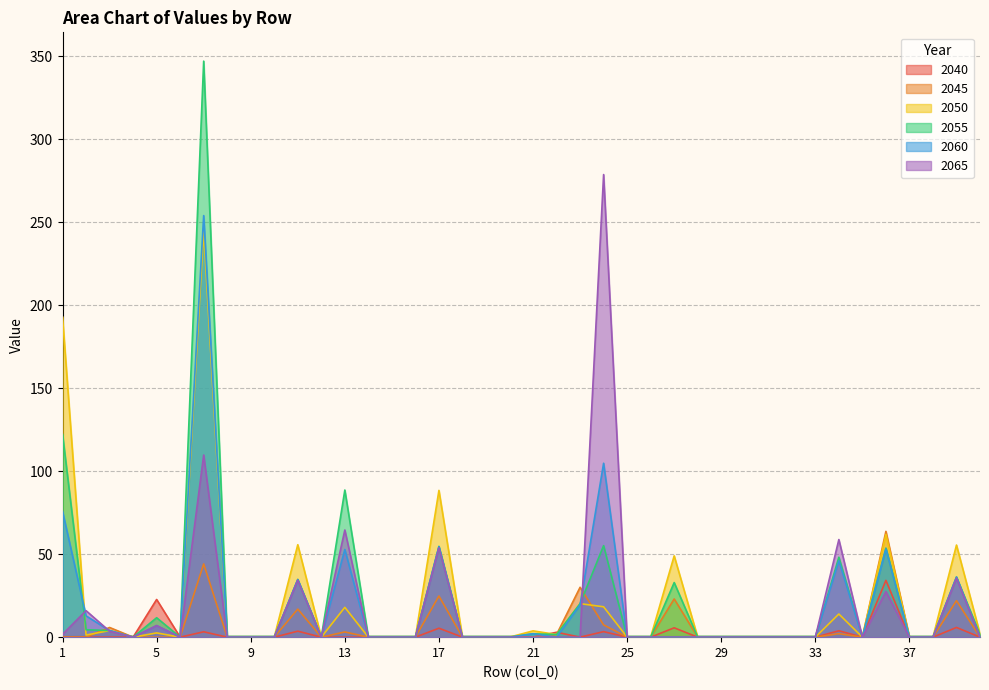

Reading right to left, what are all the values shown in this chart?

2040: 0.0	5.8	0.0	0.0	34.2	0.0	3.9	0.0	0.0	0.0	0.0	0.0	0.0	5.6	0.0	0.0	3.3	0.0	2.9	0.0	0.0	0.0	0.0	5.4	0.0	0.0	0.0	0.0	0.0	3.6	0.0	0.0	0.0	3.2	0.0	22.7	0.0	0.0	0.0	0.0
2045: 0.0	22.0	0.0	0.0	63.7	0.0	2.1	0.0	0.0	0.0	0.0	0.0	0.0	23.0	0.0	0.0	7.4	30.0	1.6	0.0	0.0	0.0	0.0	24.8	0.0	0.0	0.0	3.1	0.0	16.9	0.0	0.0	0.0	44.1	0.0	0.0	0.0	5.8	0.0	0.0
2050: 2.0	55.5	0.0	0.0	61.9	0.0	13.9	0.0	0.0	0.0	0.0	0.0	0.0	49.0	0.0	0.0	18.3	20.2	1.6	3.8	0.0	0.0	0.0	88.4	0.0	0.0	0.0	18.0	0.0	55.7	0.0	0.0	0.0	245.2	0.0	2.6	0.0	4.0	1.3	192.9
2055: 1.6	36.2	0.0	0.0	53.7	0.0	48.2	0.0	0.0	0.0	0.0	0.0	0.0	32.9	0.0	0.0	55.1	20.2	1.6	2.1	0.0	0.0	0.0	54.7	0.0	0.0	0.0	88.6	0.0	34.8	0.0	0.0	0.0	347.0	0.0	11.7	0.0	4.0	4.5	122.2
2060: 0.0	36.2	0.0	0.0	53.1	0.0	46.1	0.0	0.0	0.0	0.0	0.0	0.0	0.0	0.0	0.0	104.8	19.5	0.0	2.1	0.0	0.0	0.0	54.6	0.0	0.0	0.0	52.8	0.0	34.7	0.0	0.0	0.0	254.0	0.0	7.0	0.0	4.0	12.8	75.8
2065: 0.0	35.6	0.0	0.0	27.5	0.0	58.8	0.0	0.0	0.0	0.0	0.0	0.0	0.0	0.0	0.0	278.7	0.0	0.0	0.0	0.0	0.0	0.0	53.9	0.0	0.0	0.0	64.6	0.0	34.3	0.0	0.0	0.0	109.7	0.0	7.0	0.0	3.6	16.0	1.7